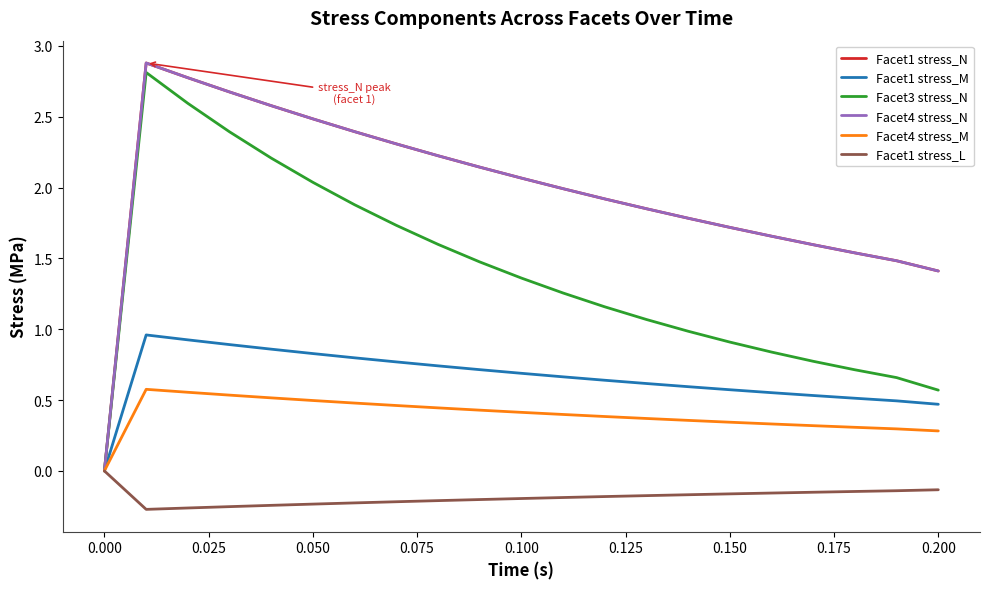

Does the chart have visible grid lines?

No